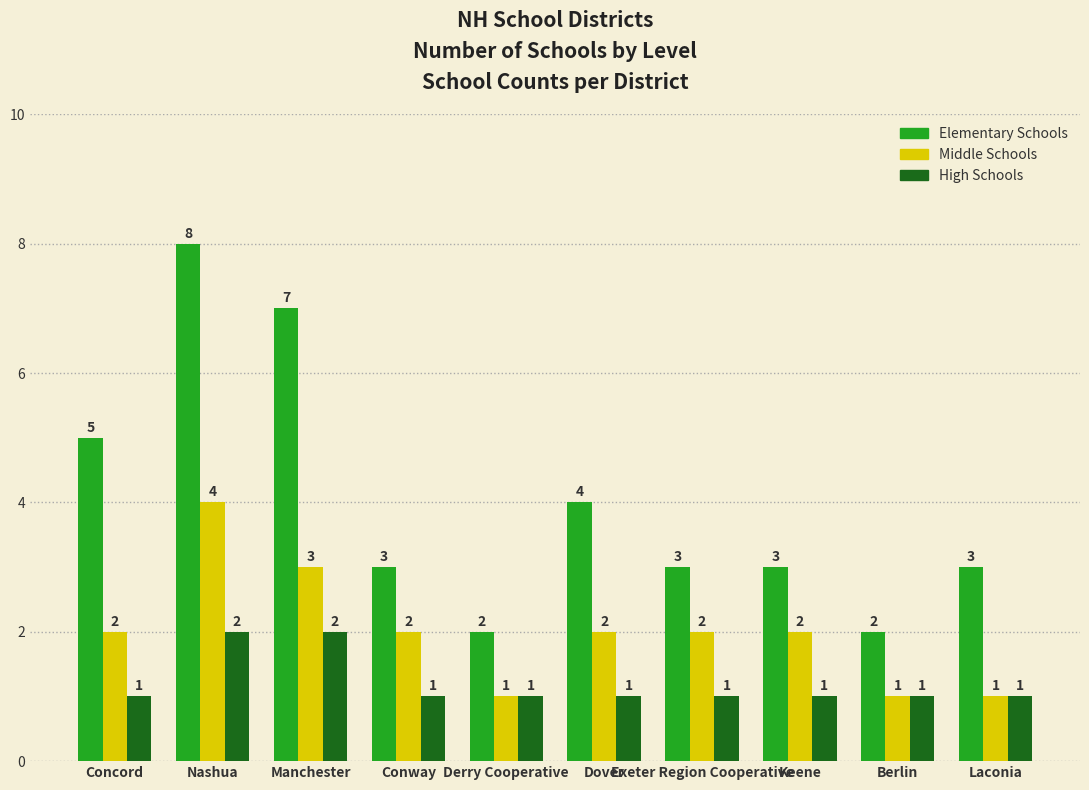

Which series has the largest total across all categories?

Elementary Schools